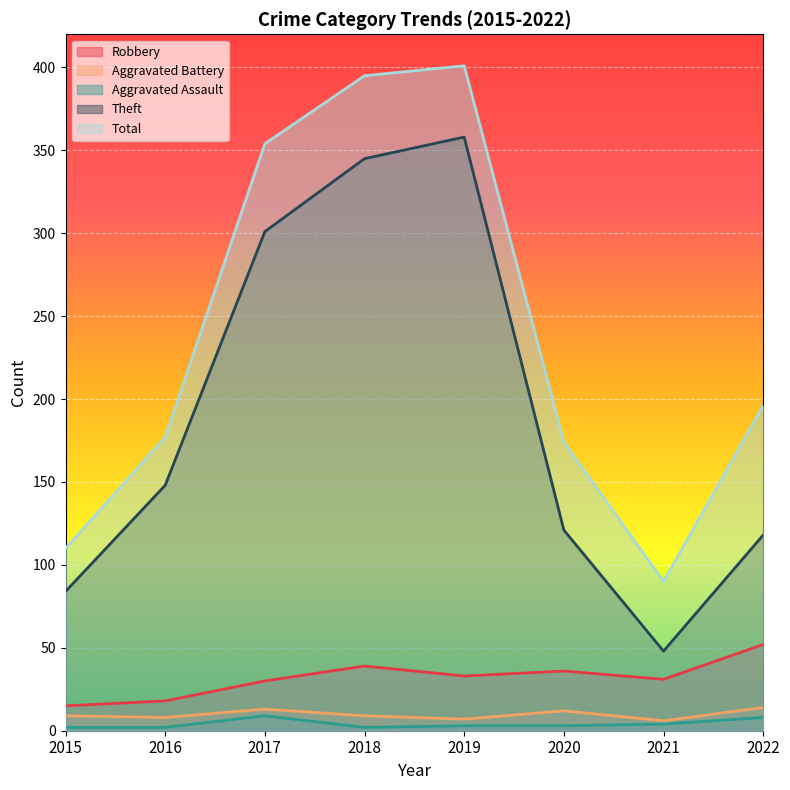

Reading left to right, what are all the values shown in this chart?

Robbery: 15	18	30	39	33	36	31	52
Aggravated Battery: 9	8	13	9	7	12	6	14
Aggravated Assault: 2	2	9	2	3	3	4	8
Theft: 84	148	301	345	358	121	48	118
Total: 110	177	354	395	401	174	90	196